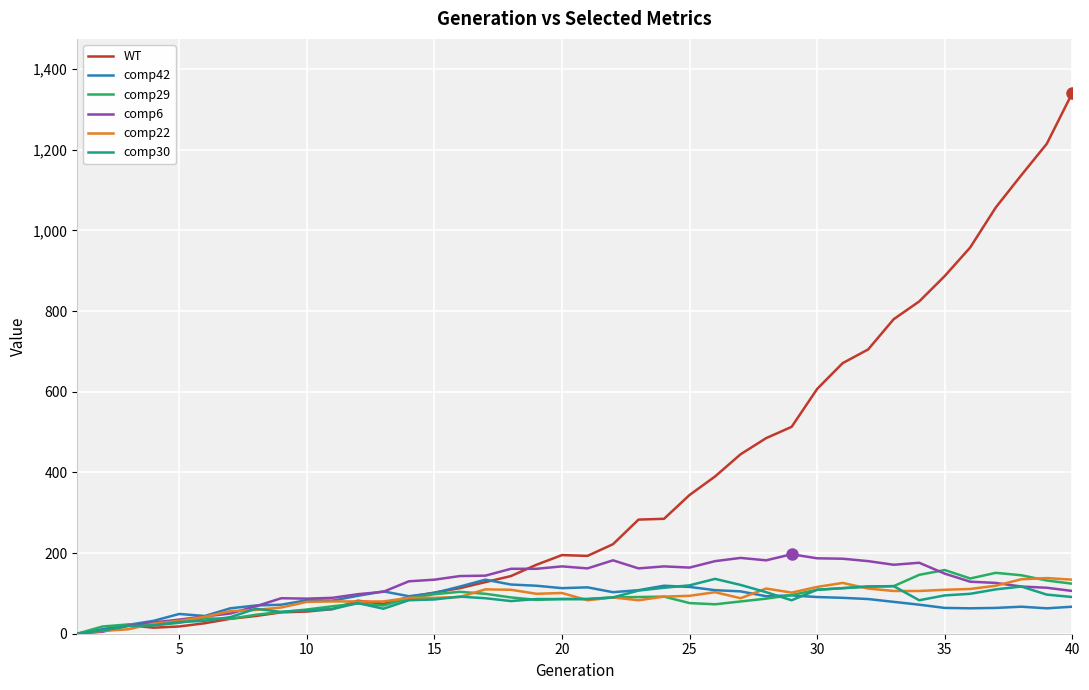

What is the greatest value displayed?

1341